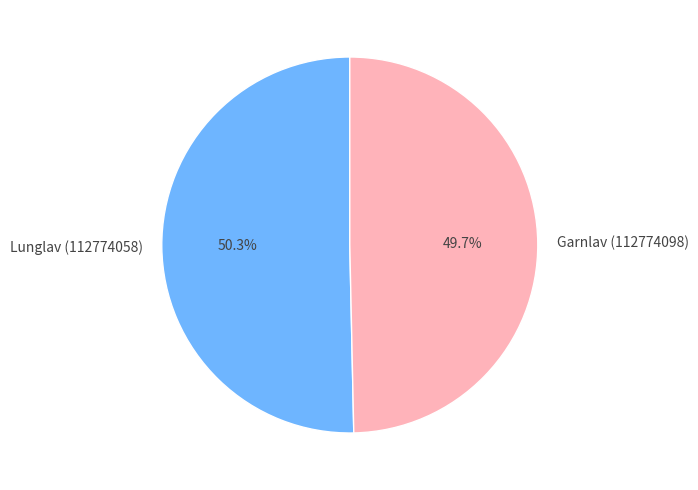

Rank the categories by value from lowest to highest.

Garnlav (112774098), Lunglav (112774058)